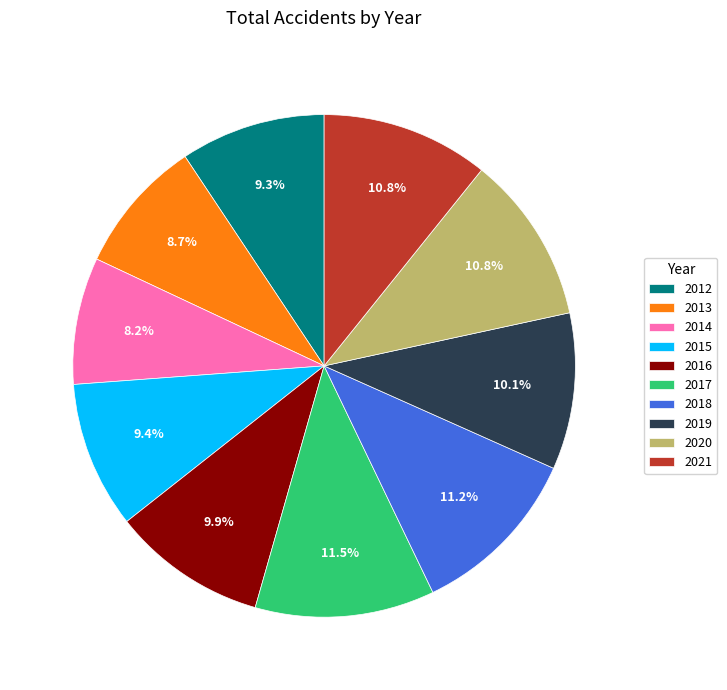

To the nearest percent, what is the combined percentage of 2013 and 2019?

19%